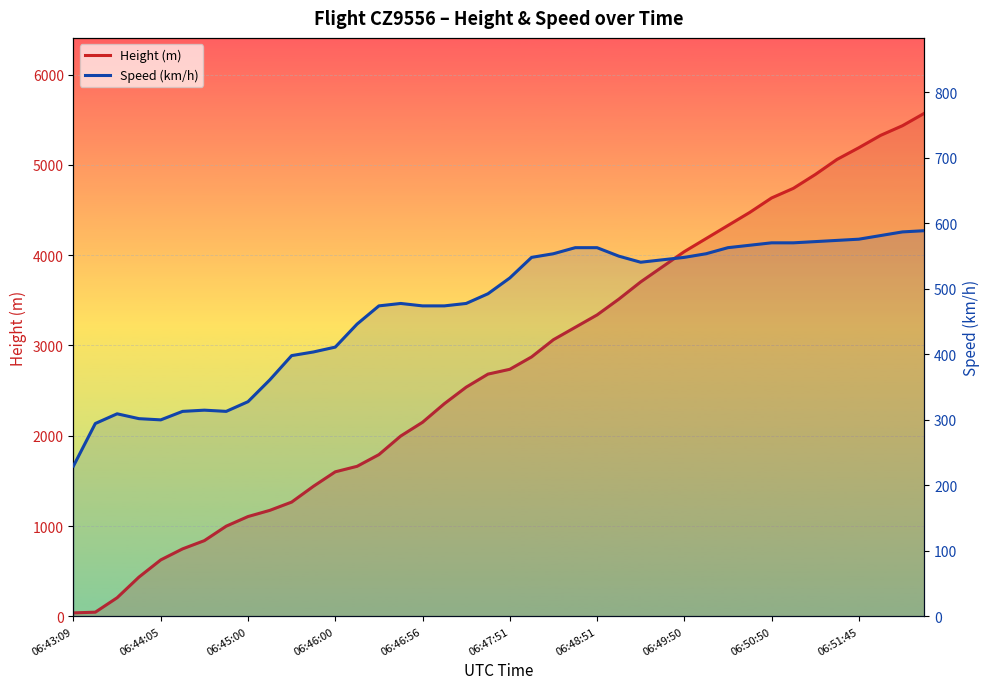

What are all the series names shown in the legend?

Height (m), Speed (km/h)